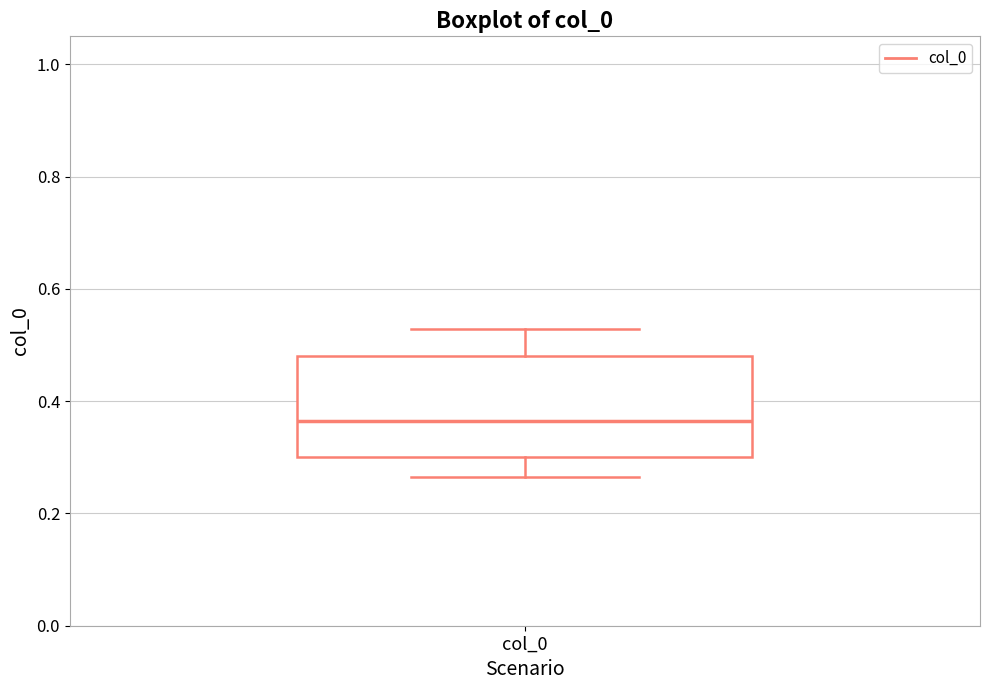

Where does the upper whisker of the box for col_0 end on the y-axis? The values are not printed on the chart, so give them approximately, as read against the axis.

0.52